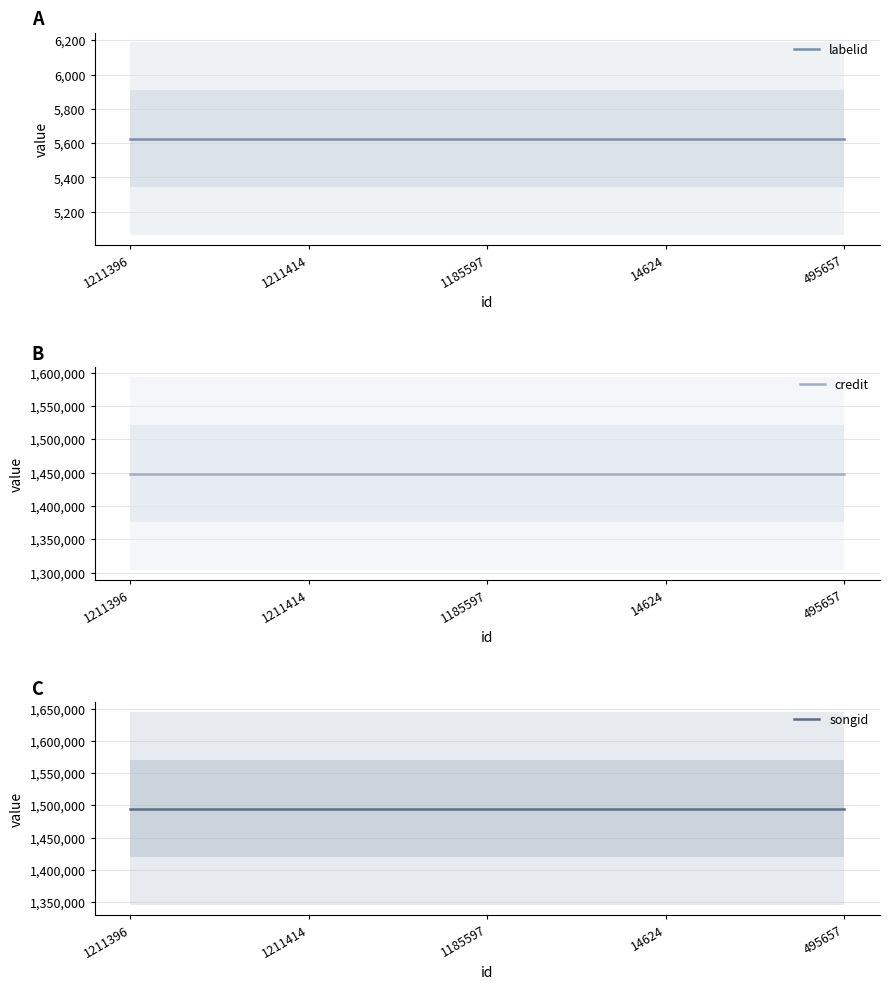

Reading right to left, extract all data points from this chart.

labelid: 5626	5626	5626	5626	5626
credit: 1448503	1448503	1448503	1448503	1448503
songid: 1495205	1495205	1495205	1495205	1495205